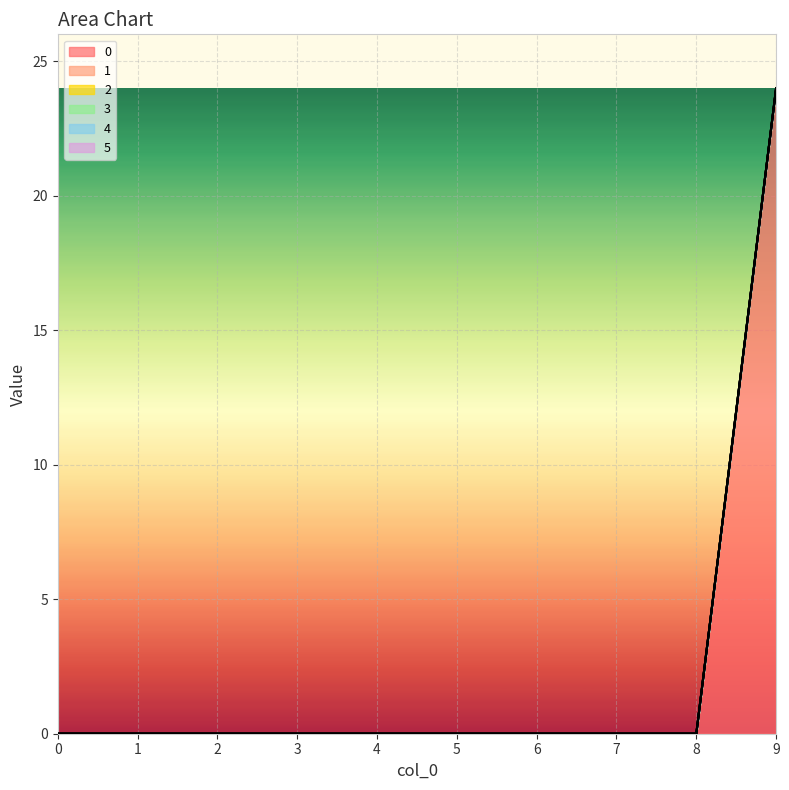

True or false: 0 and 2 cross at least once.

False